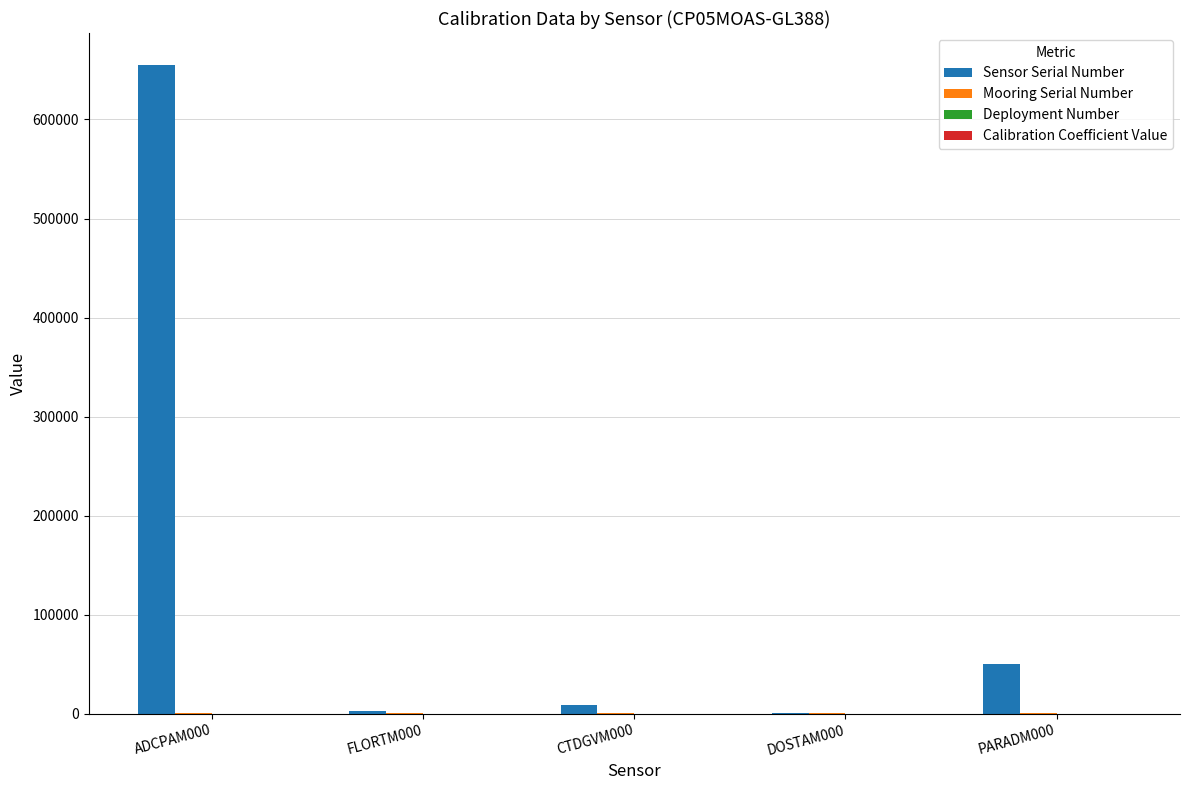

At which category is the sum across all series the highest?

ADCPAM000